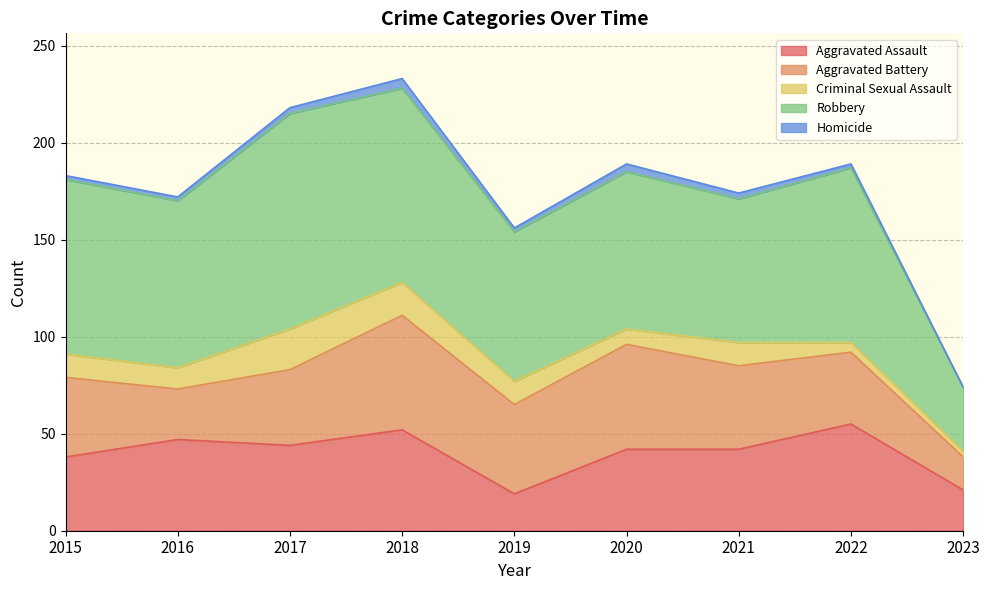

Which series has the widest spread of values?

Robbery